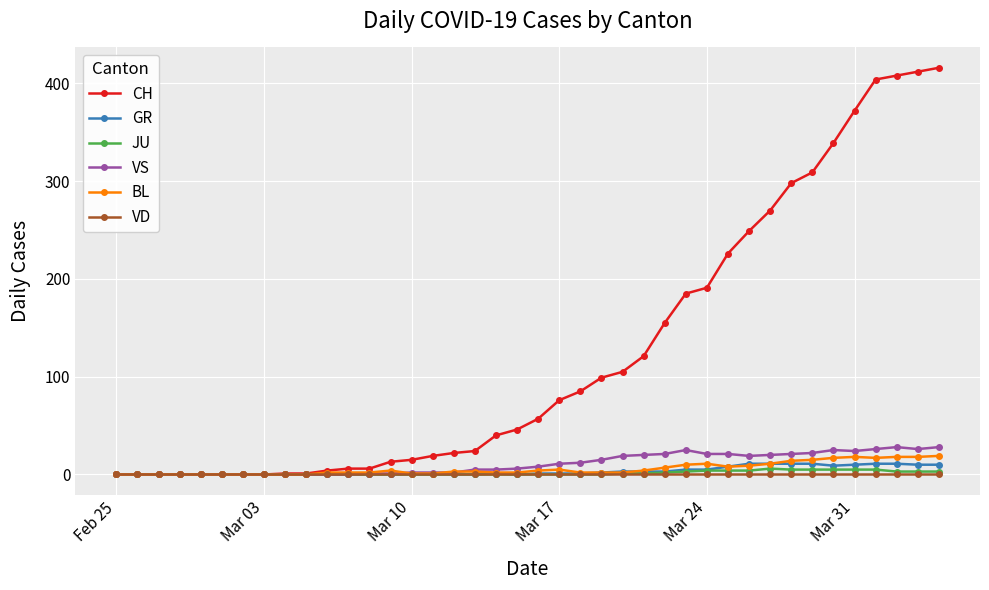

How many categories are shown in the chart?

40